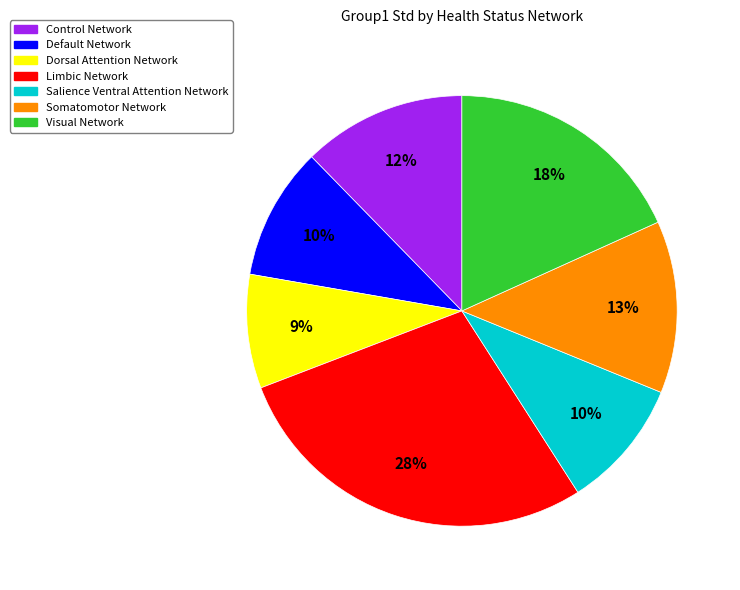

Which category has the smallest portion of the pie?

Dorsal Attention Network